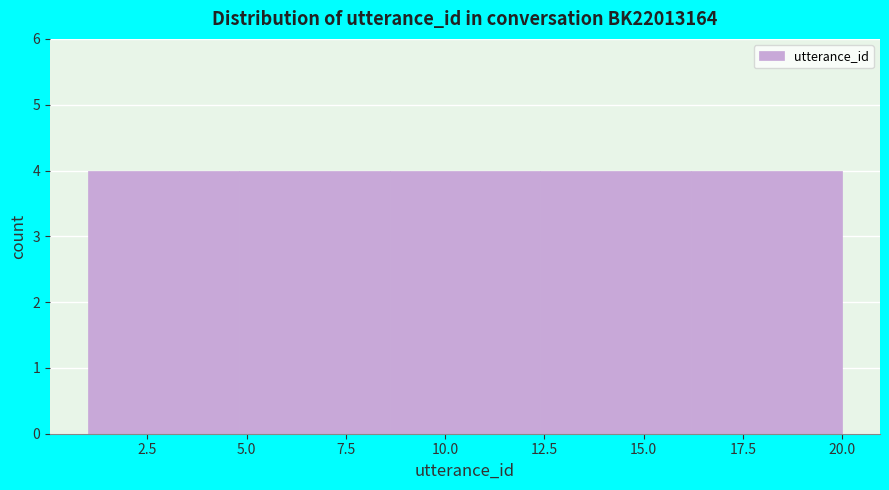

What is the height of the bar covering 4.8 to 8.6 on the x-axis? Neither the bar edges nor the heights are printed on the chart, so give them approximately, as read against the axes.

4